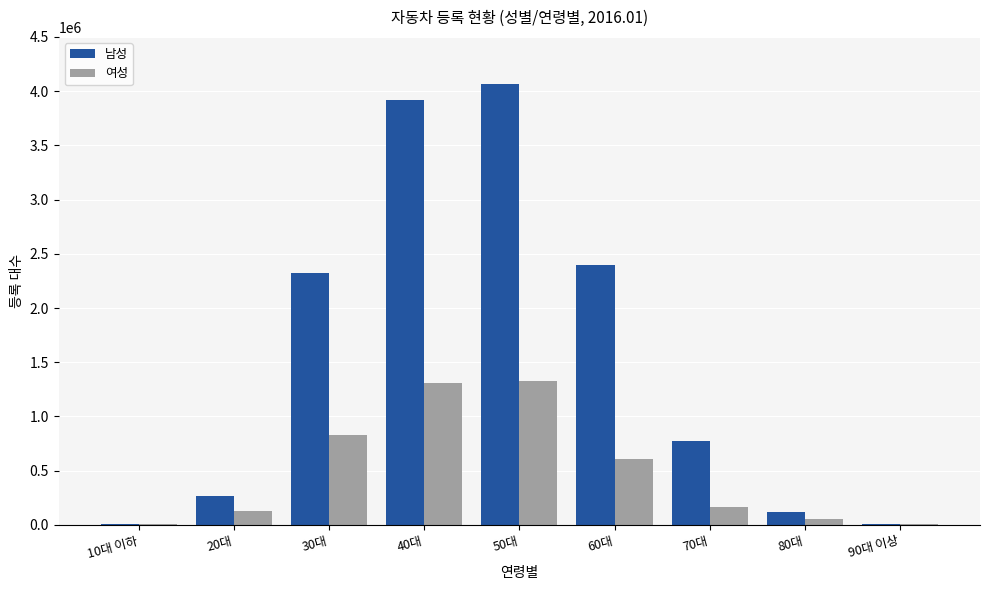

What is the maximum value shown in the chart?

4062056